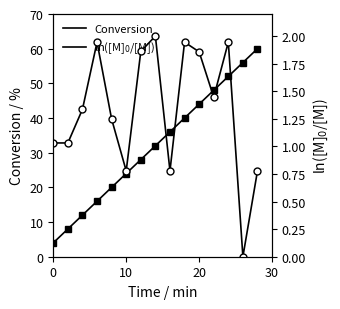

Which series has the widest spread of values?

Conversion